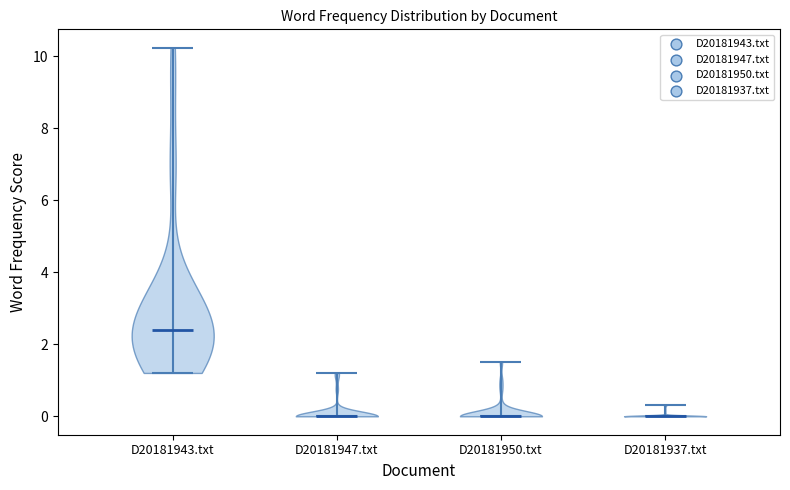

What is the highest point the violin for D20181947.txt reaches on the y-axis? The values are not printed on the chart, so give them approximately, as read against the axis.

1.2